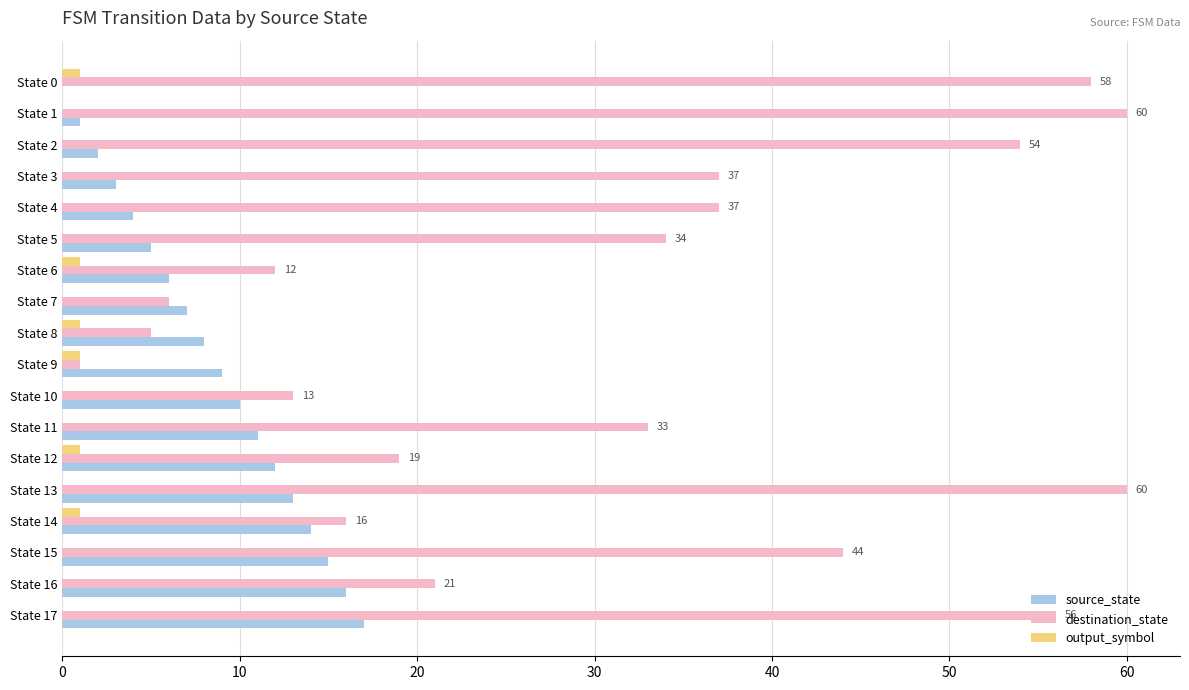

The destination_state series shows 56 at State 17. True or false?

True